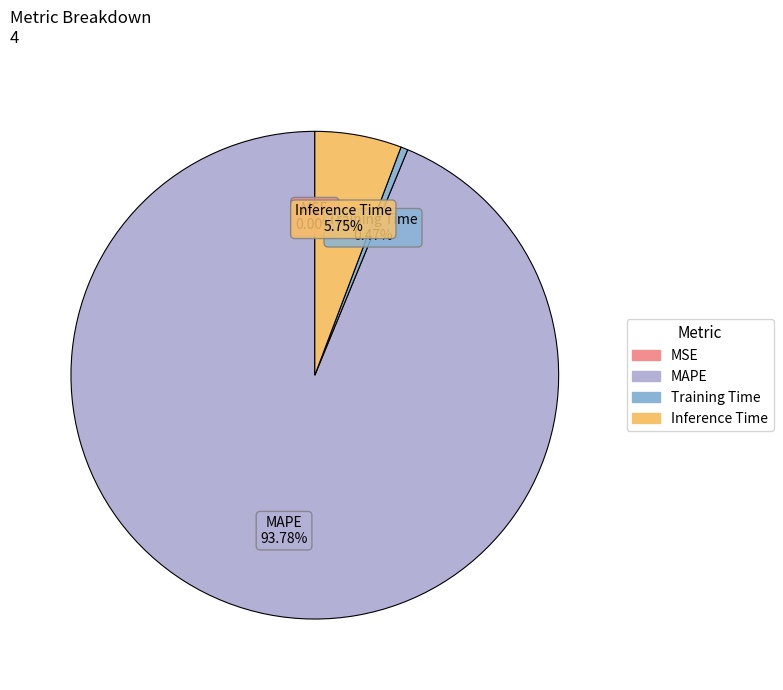

What is the largest slice in the pie chart?

MAPE